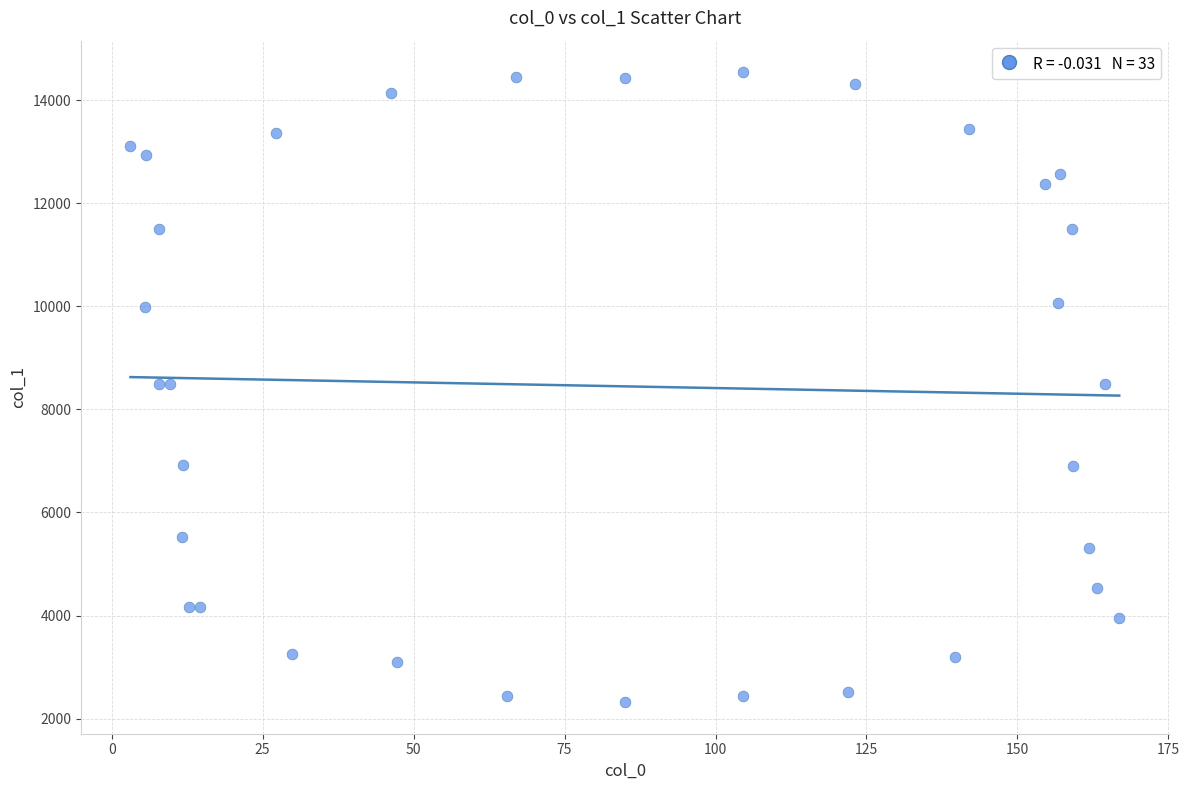

What is the range of X values (max minus min)?

163.7